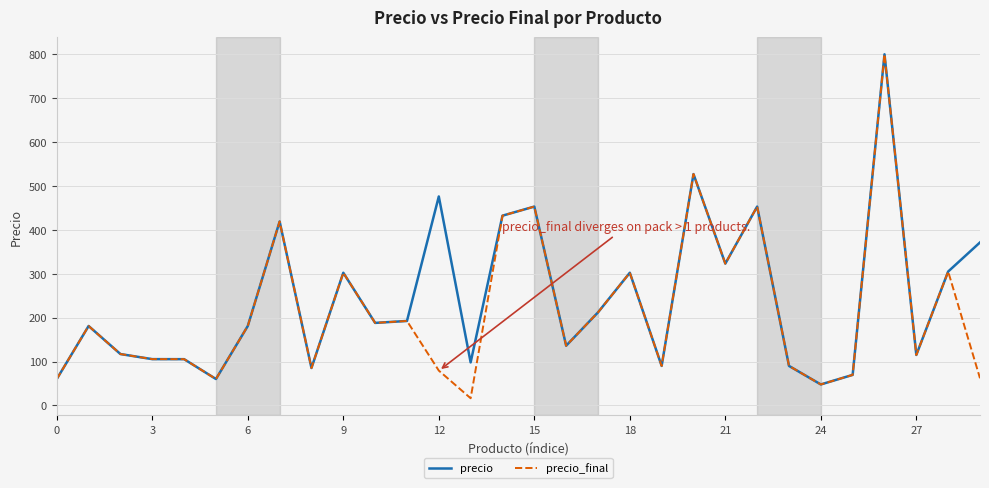

Rank the series by their average value, from lowest to highest.

precio_final, precio